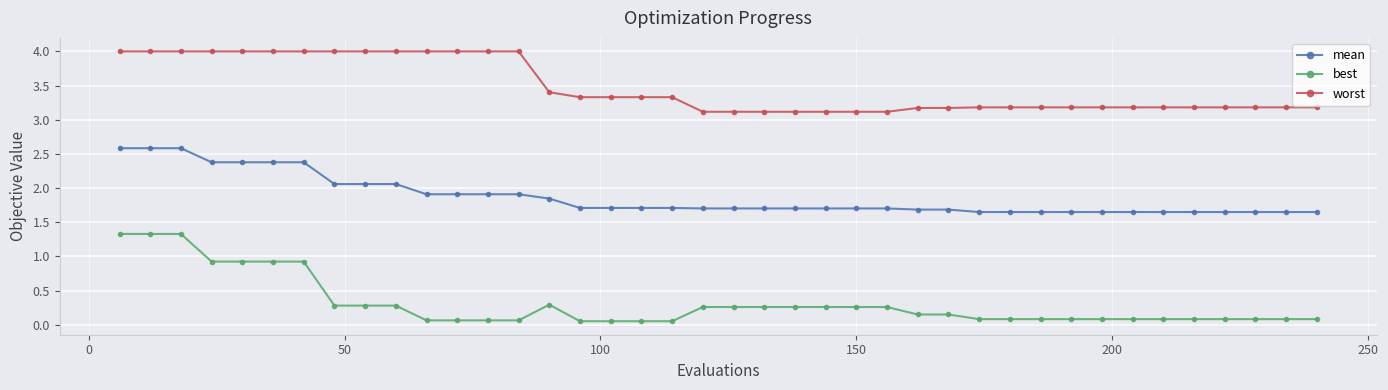

Count the number of categories in the chart.

40